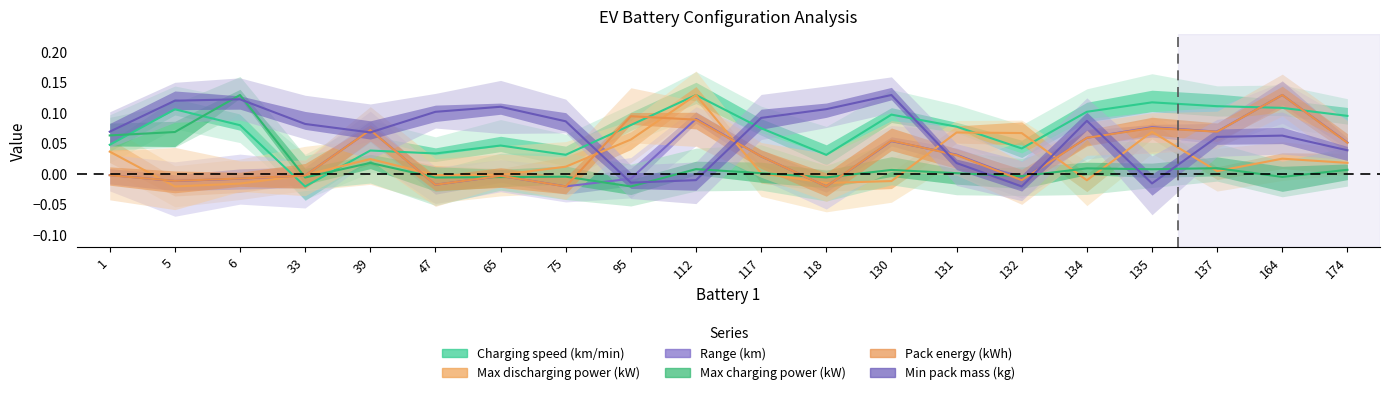

What is the difference between the Max charging power (kW) values at 6 and 65?

0.1